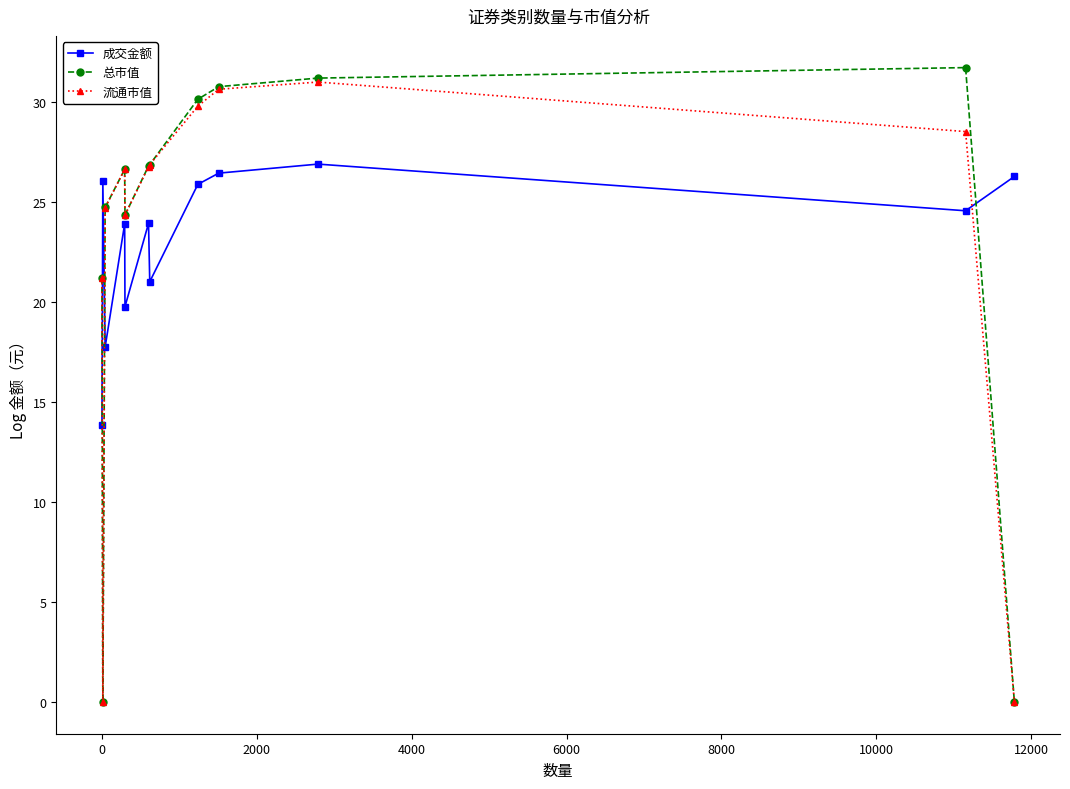

What is the sum of all 成交金额 values?

276.4